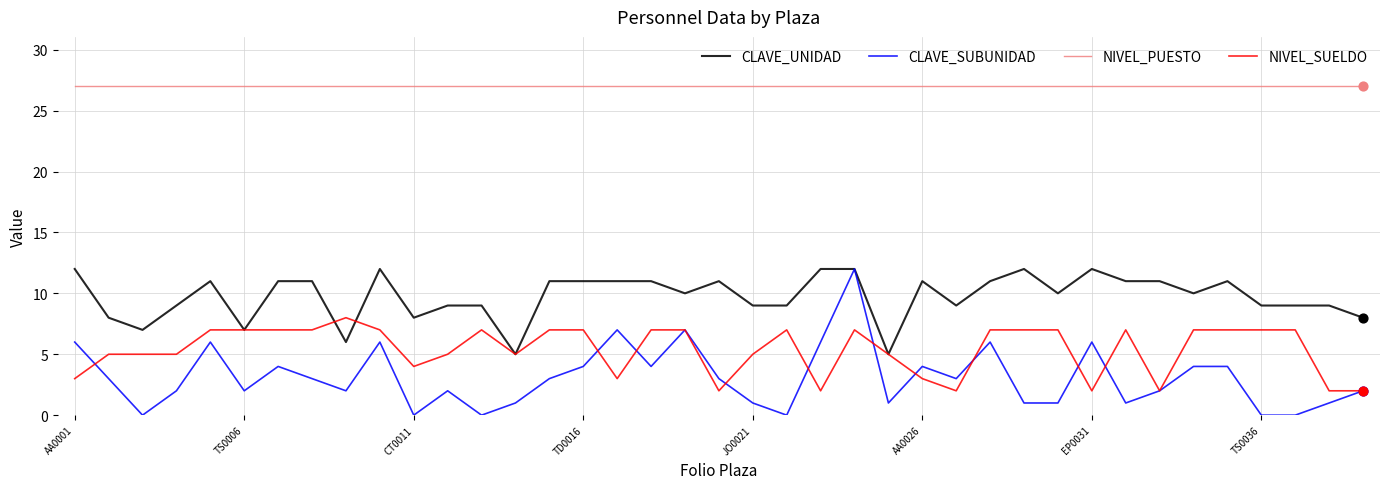

Which series has the largest range (max minus min)?

CLAVE_SUBUNIDAD